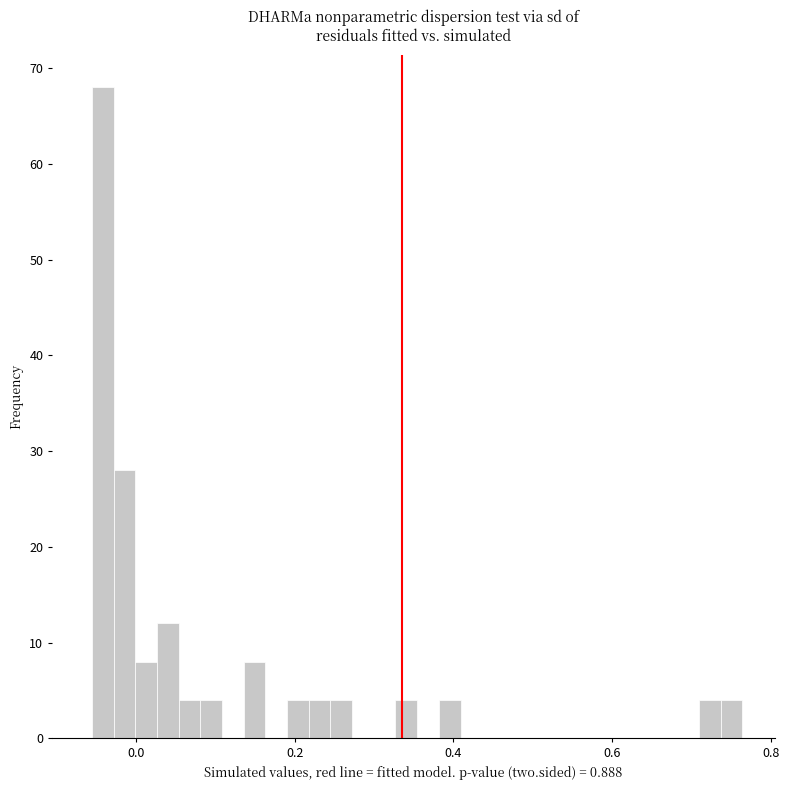

Read against the x-axis, roughly where is the centre of the tallest bar?

-0.04